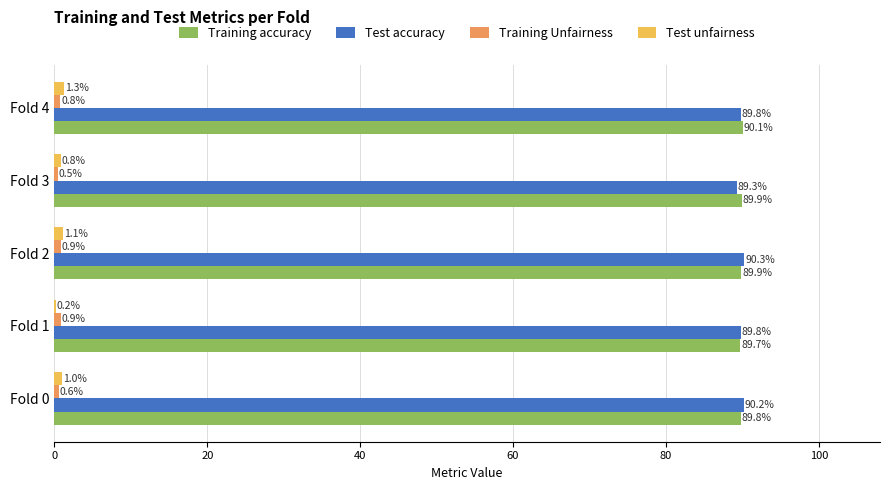

How many groups of bars are there?

5